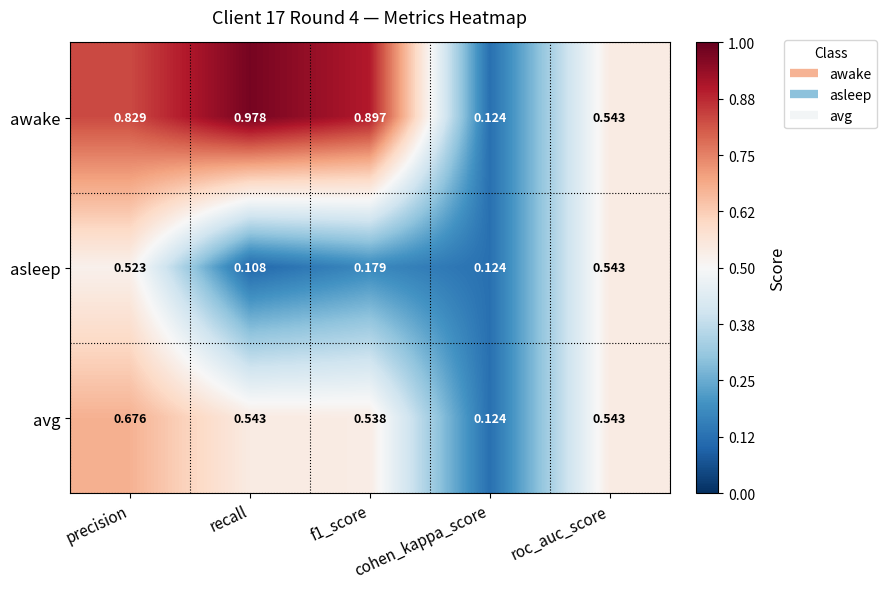

Rank the series by their average value, from lowest to highest.

asleep, avg, awake